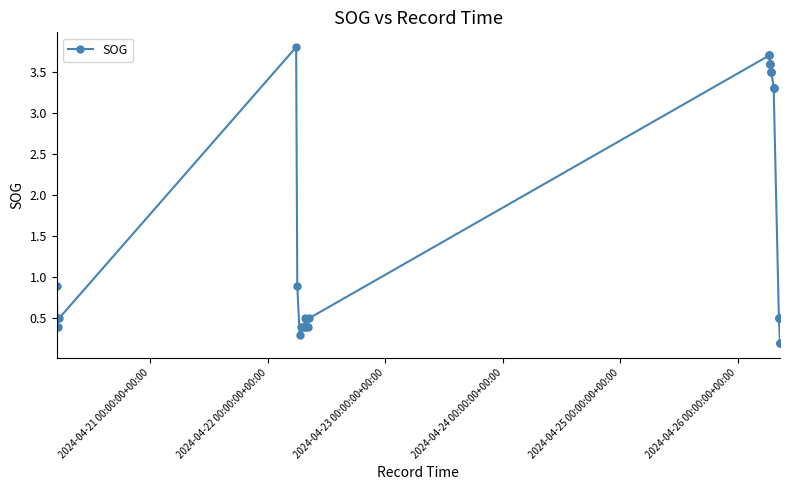

Does the chart have visible grid lines?

No